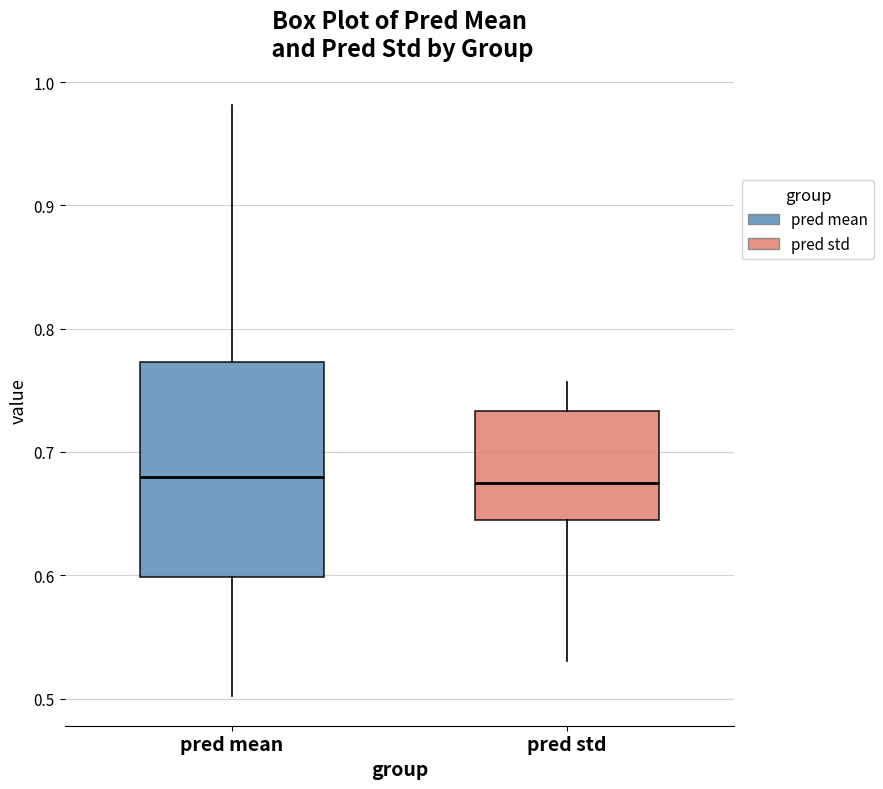

Reading left to right, transcribe this box plot: for each box, give where its median line is, the range the box spans, and where its two whiskers end, as read against the y-axis. The values are not printed on the chart, so give them approximately, as read against the axis.

pred mean: median 0.68, box 0.60 to 0.77, whiskers 0.50 to 0.98
pred std: median 0.67, box 0.64 to 0.73, whiskers 0.53 to 0.76